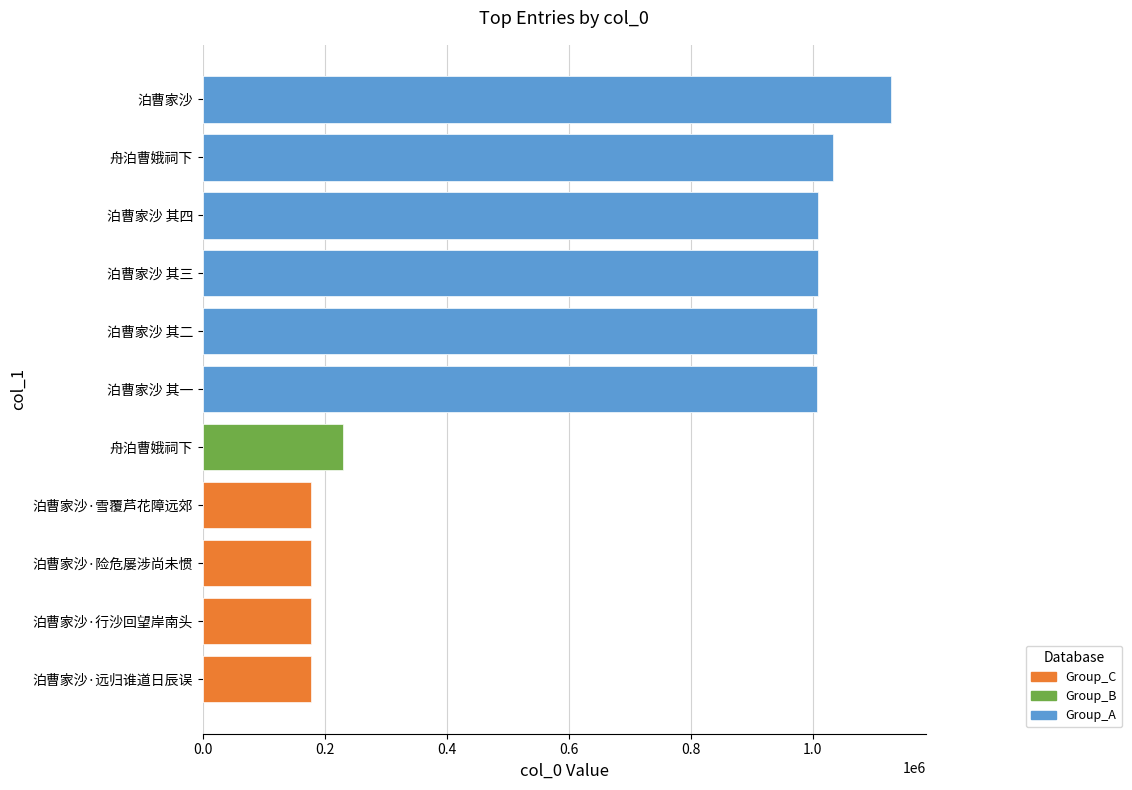

How many values are below 1007012?

5